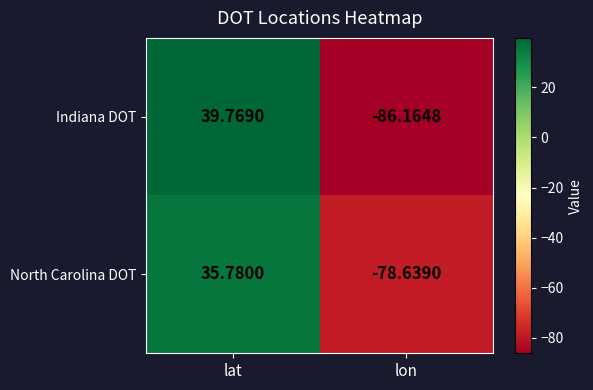

Is the value of Indiana DOT at lat greater than the value of North Carolina DOT at lon?

Yes